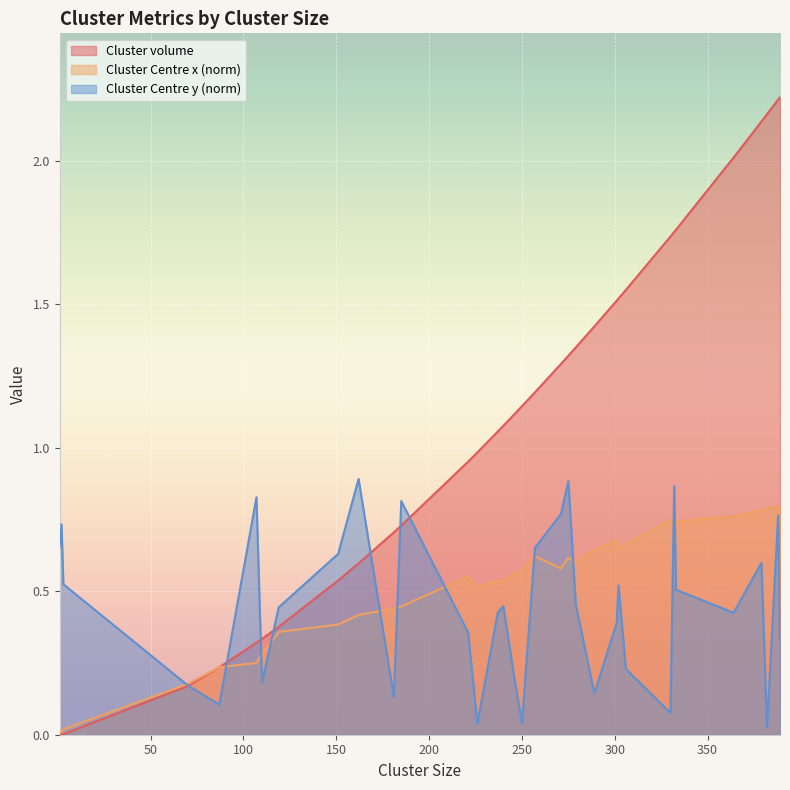

Is it true that Cluster volume equals 0.3 at 275?

False